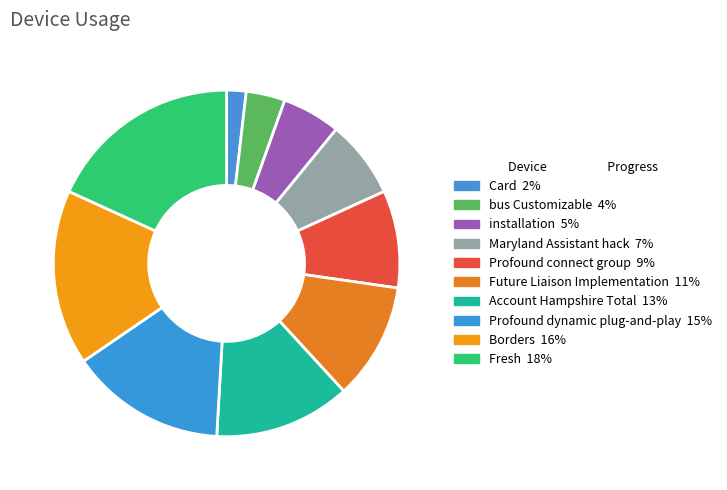

Which slice is the smallest?

Card